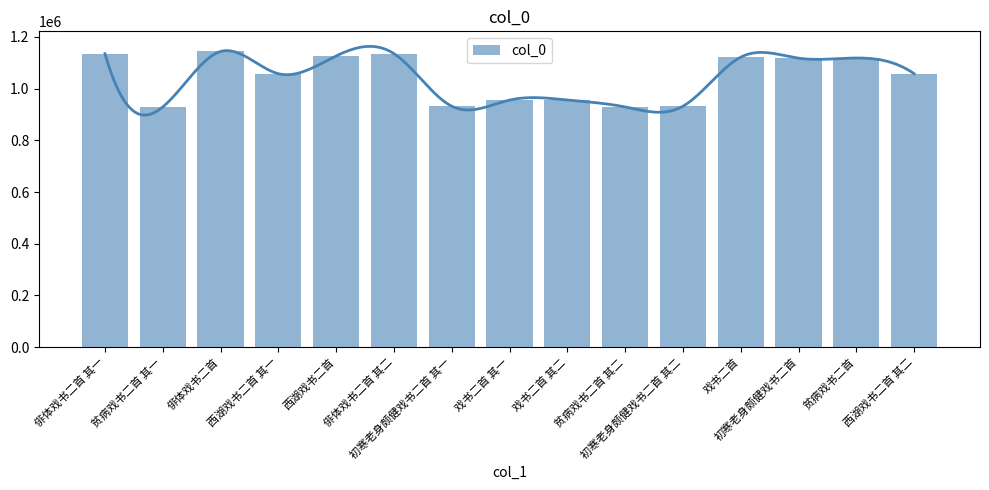

What is the ratio of the value at 初寒老身颇健戏书二首 其二 to the value at 戏书二首 其一?

1.0